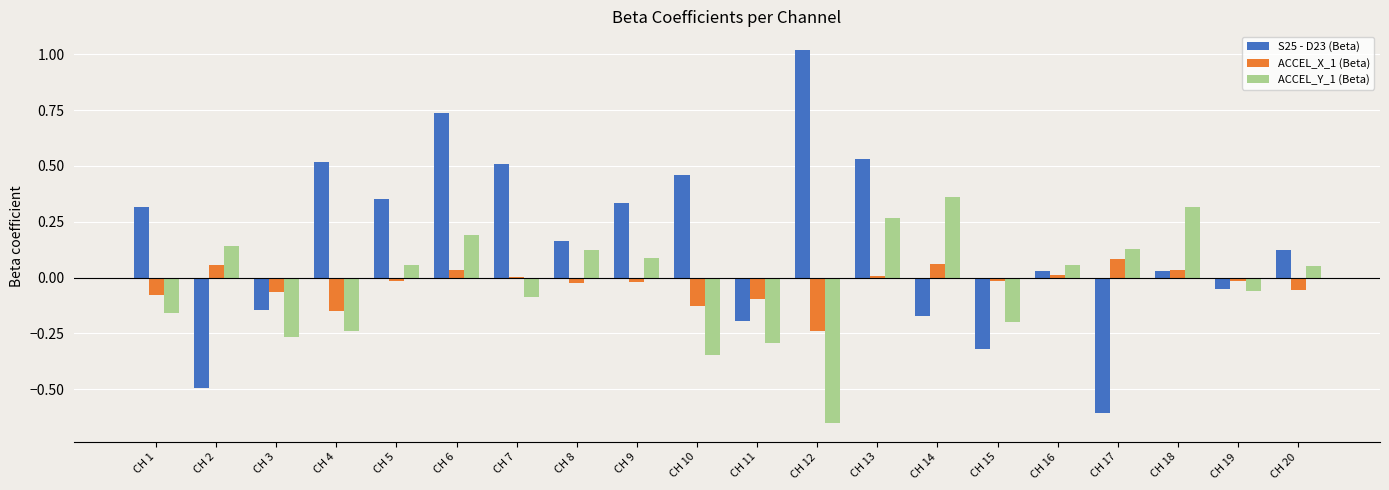

Which category has the highest value in the ACCEL_Y_1 (Beta) series?

CH 14